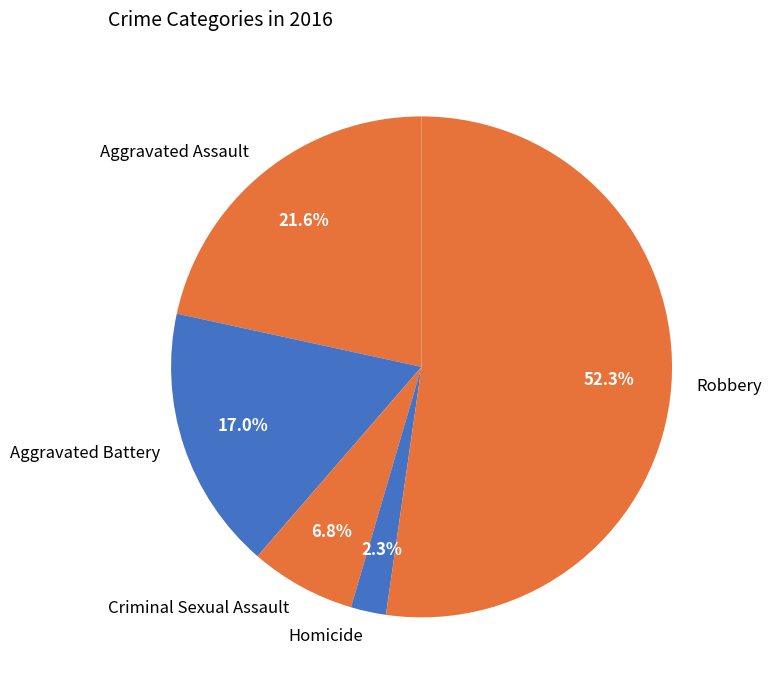

To the nearest percent, what is the average slice percentage?

20%